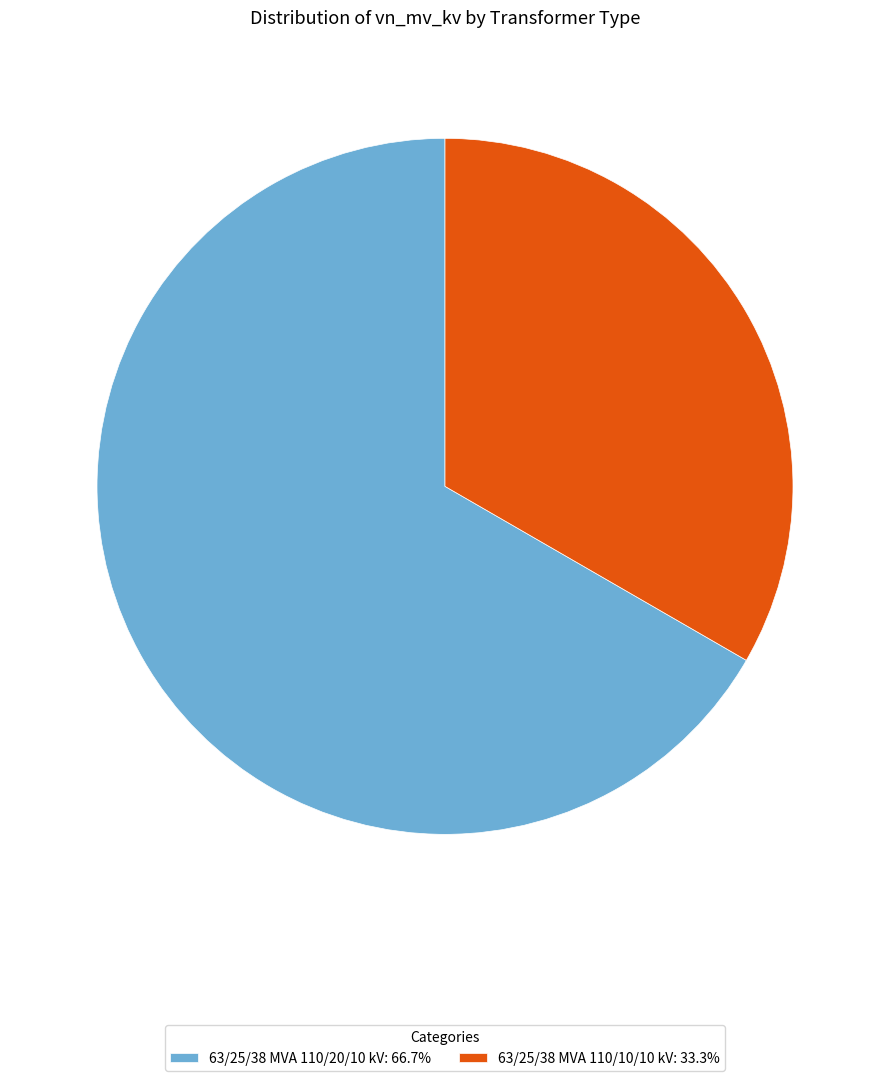

Do 63/25/38 MVA 110/10/10 kV and 63/25/38 MVA 110/20/10 kV together represent more than half of the pie?

Yes